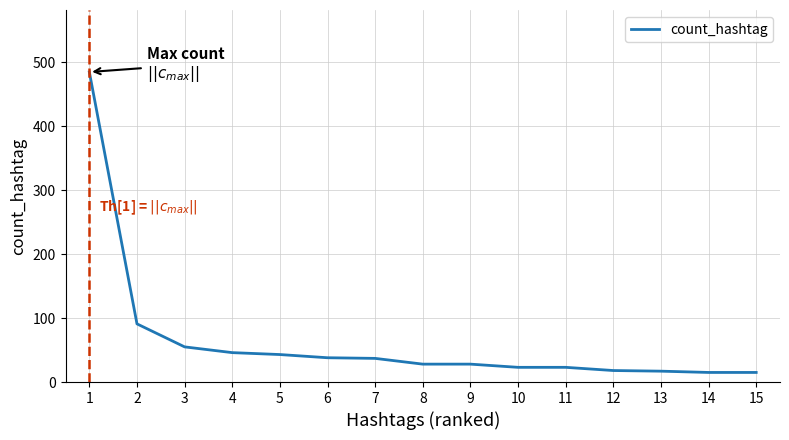

What is the maximum value shown in the chart?

485